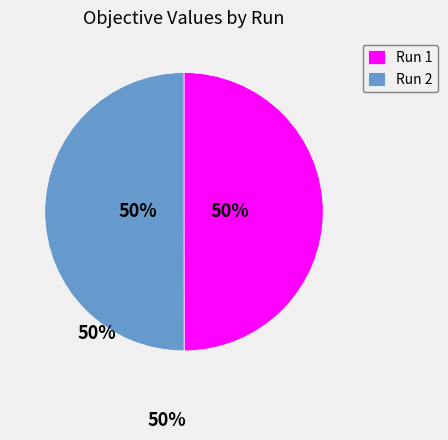

Which category has the biggest portion of the pie?

Run 2